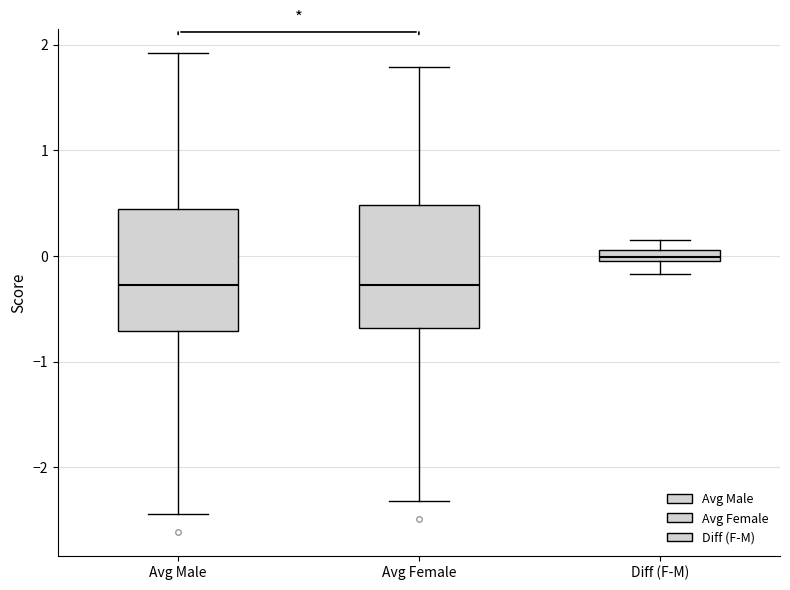

Where is the lower edge of the box for Avg Female on the y-axis? The values are not printed on the chart, so give them approximately, as read against the axis.

-0.7